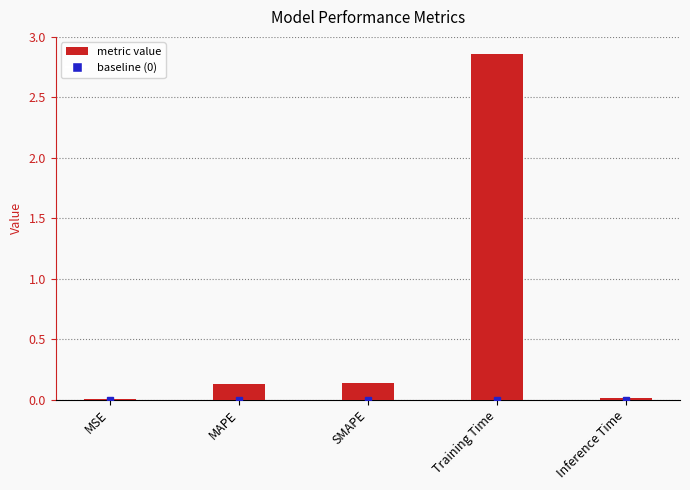

How many distinct data groups are displayed?

1